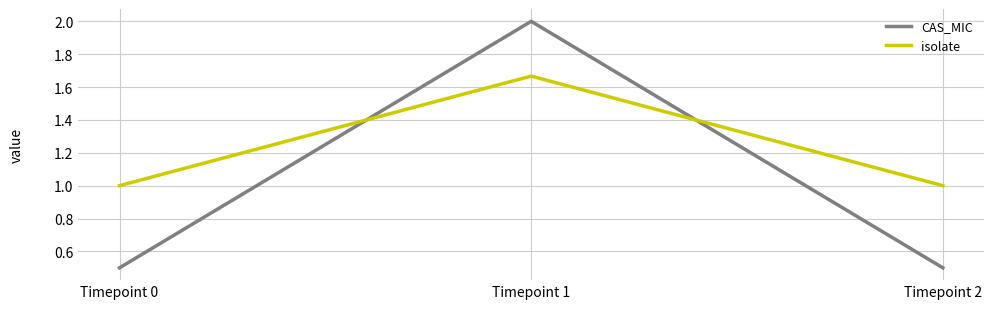

Which series has the widest spread of values?

CAS_MIC